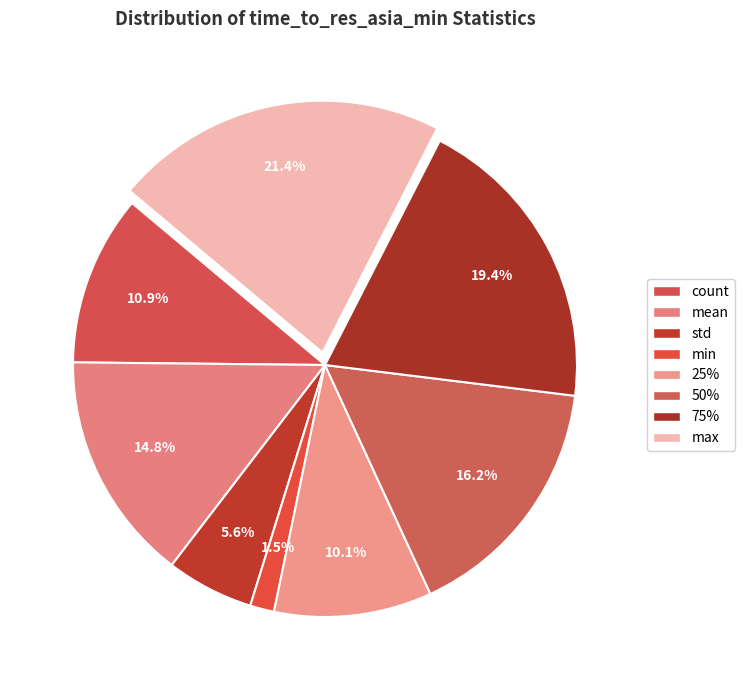

To the nearest percent, what percentage of the pie is 25%?

10%